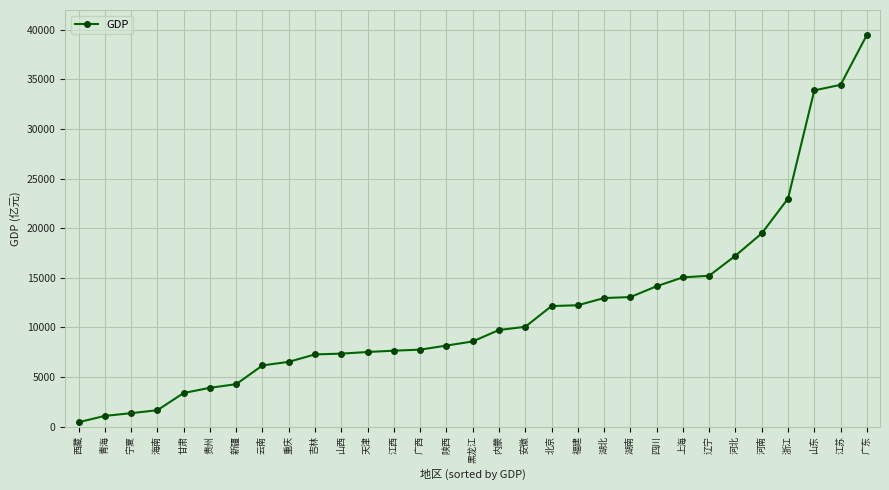

Between 陕西 and 河南, which is larger?

河南